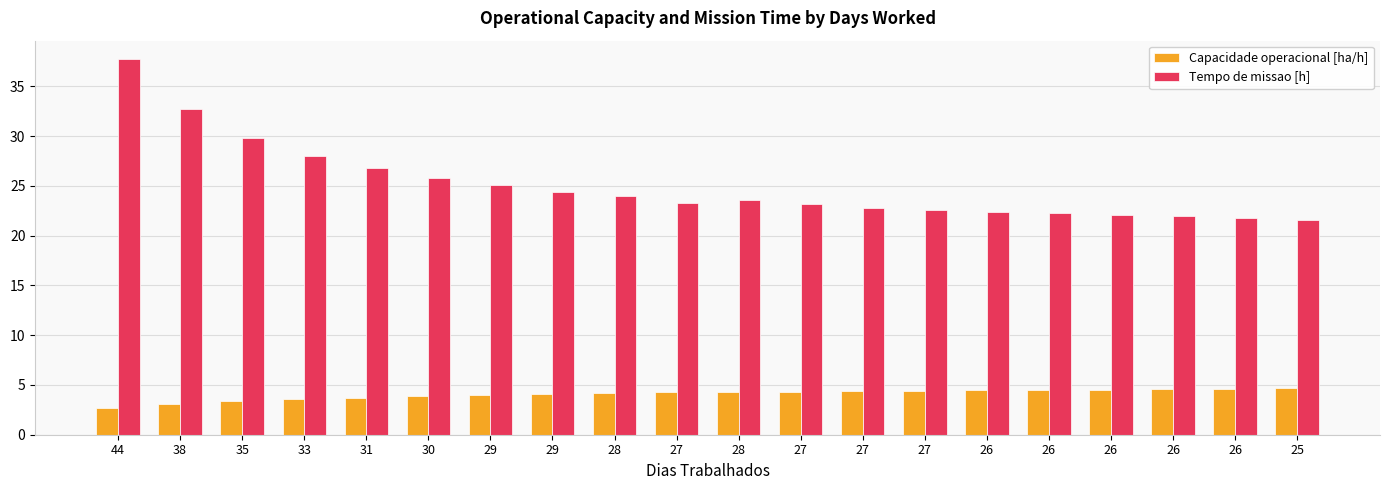

How many bars are there in total?

40